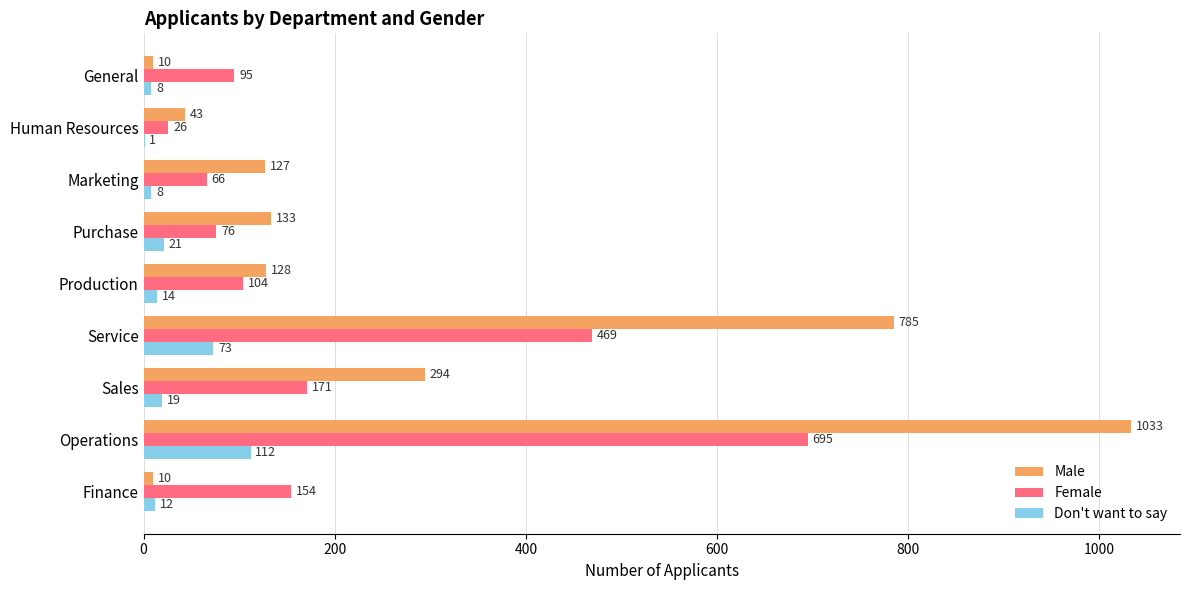

Between Sales and General, which series saw the biggest shift?

Male